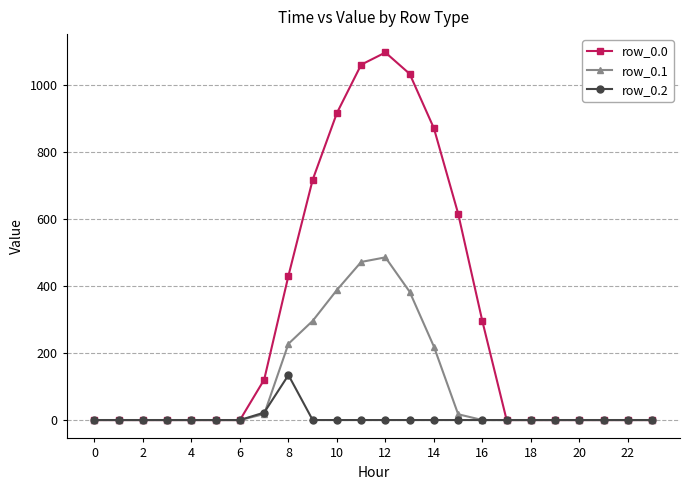

Which series has the largest range (max minus min)?

row_0.0